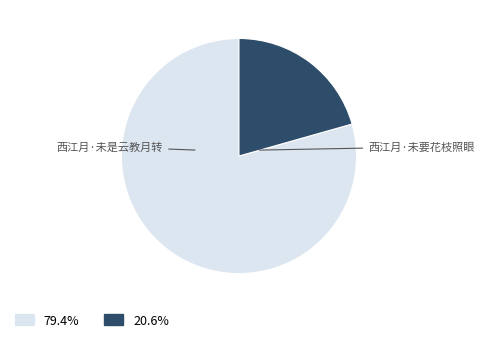

To the nearest percent, what is the average slice percentage?

50%